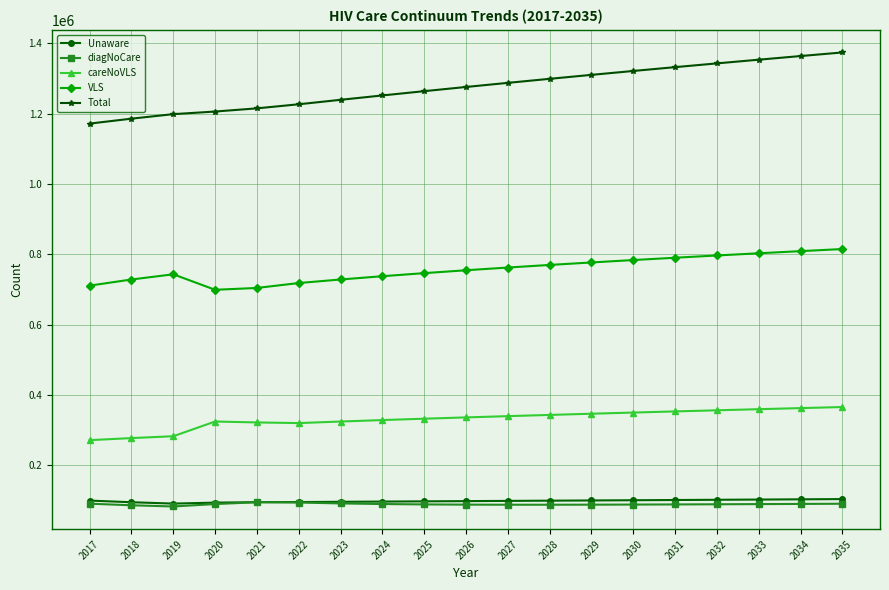

How many series are shown in this chart?

5